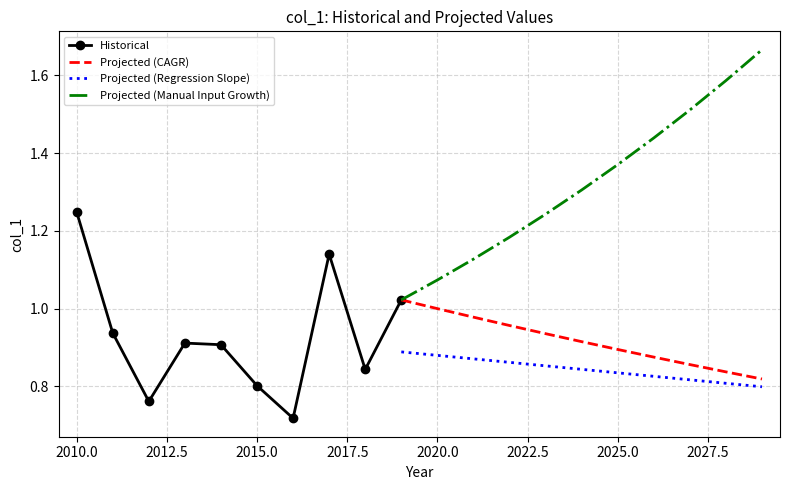

Reading right to left, extract all data points from this chart.

1.0	0.8	1.1	0.7	0.8	0.9	0.9	0.8	0.9	1.2